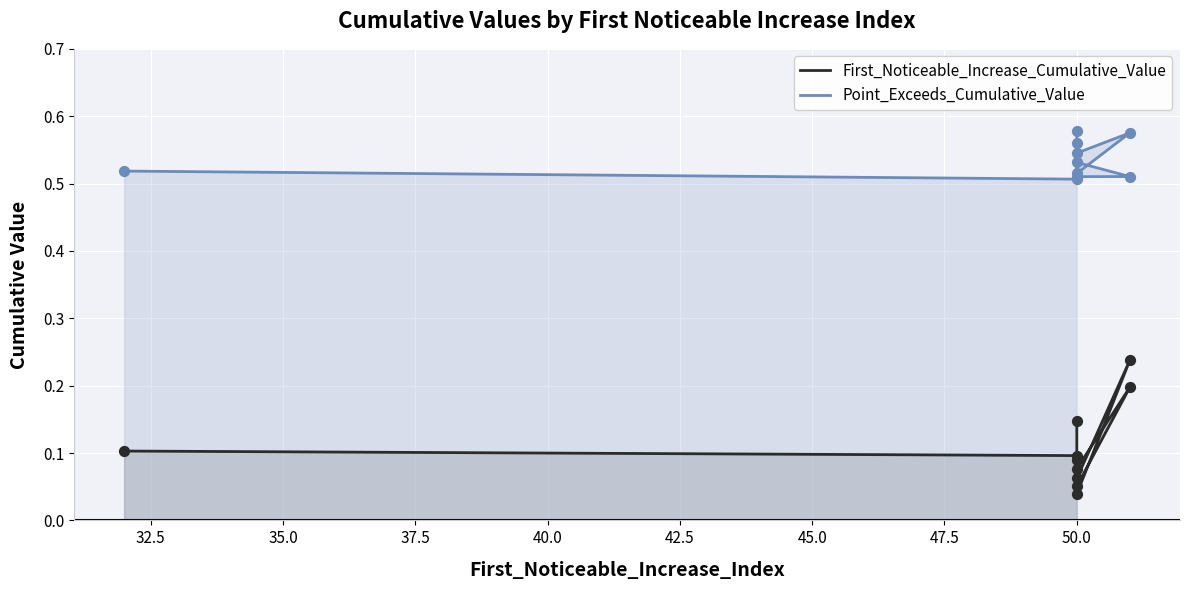

Which series reaches the maximum Y coordinate?

Point_Exceeds_Cumulative_Value